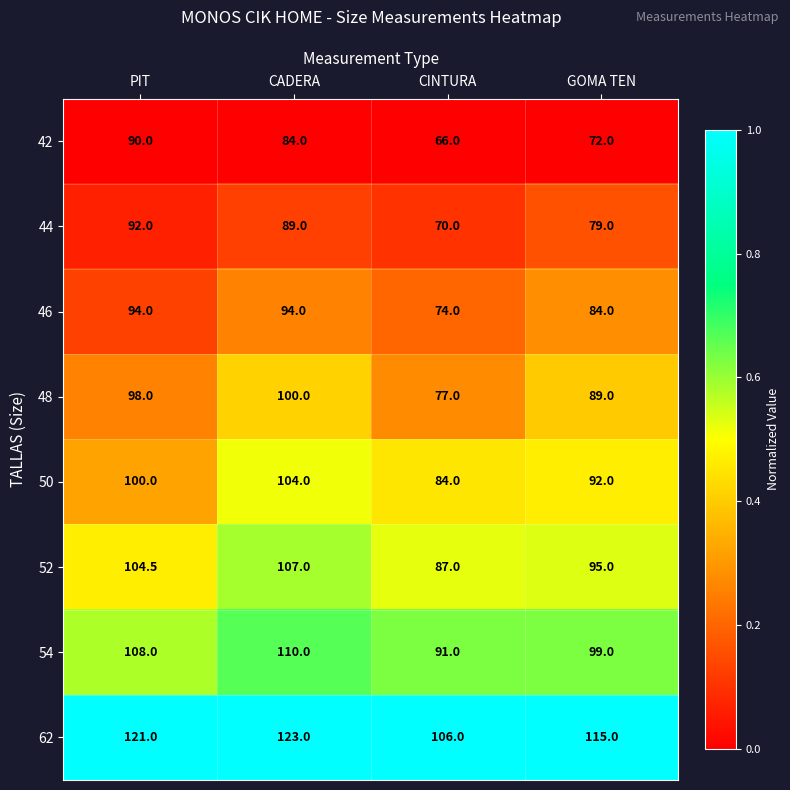

Which series has the widest spread of values?

42